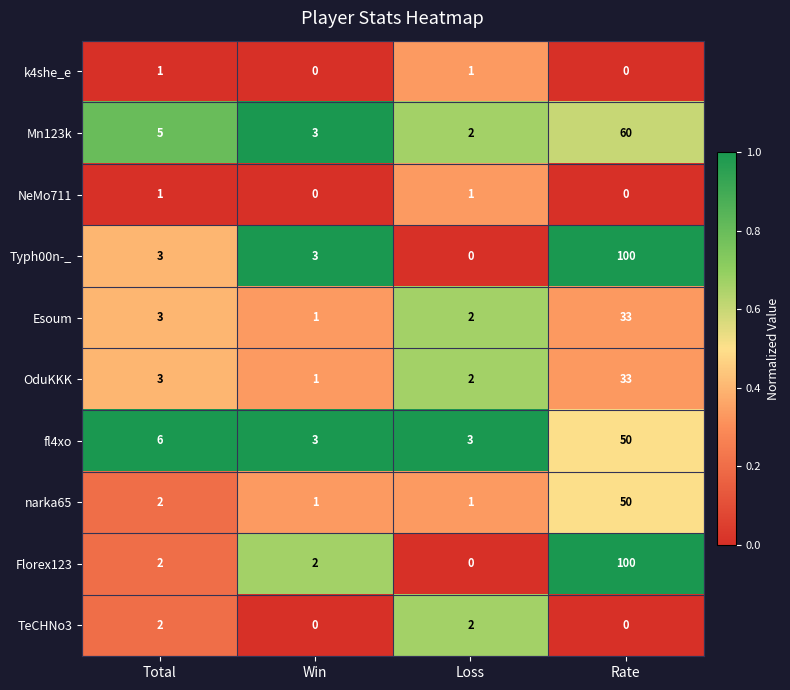

Which category has the lowest value in the Mn123k series?

Loss